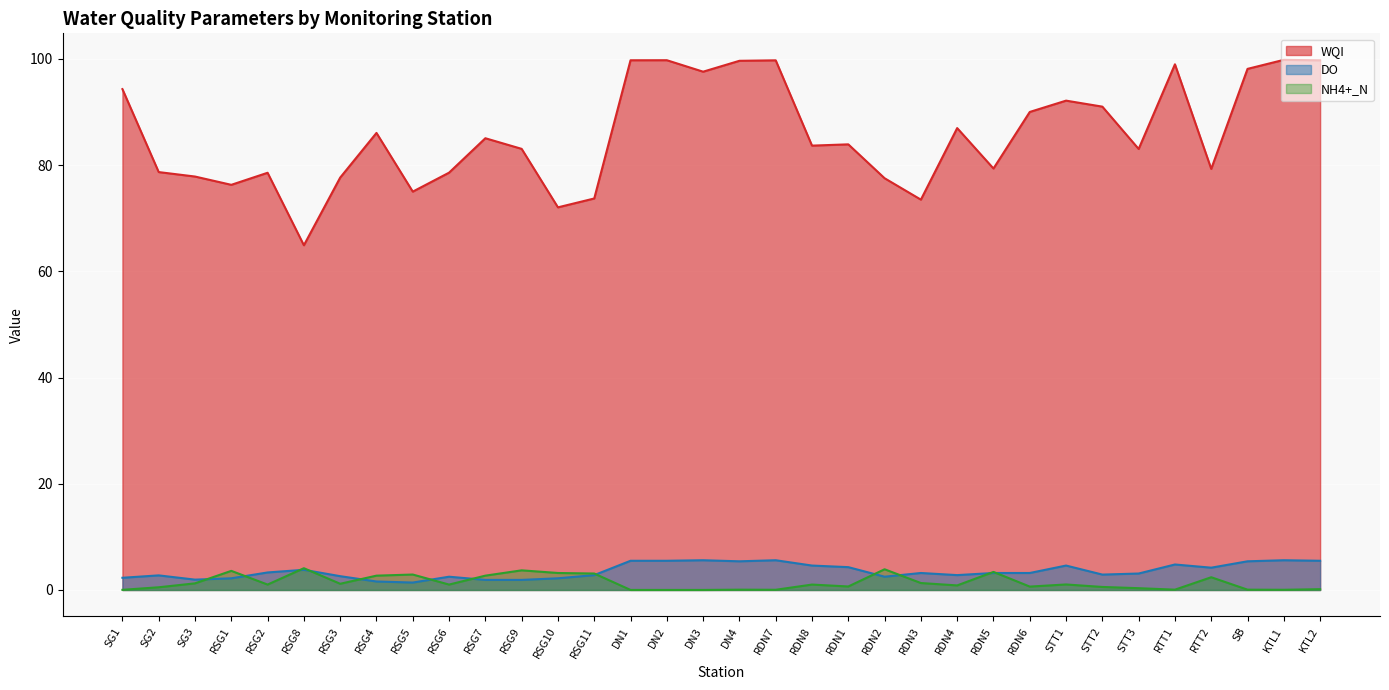

List the labels in order of DO value, largest first.

DN3, RDN7, KTL1, DN1, DN2, KTL2, DN4, SB, RTT1, RDN8, STT1, RDN1, RTT2, RSG8, RSG2, RDN3, RDN5, RDN6, STT3, STT2, RSG11, RDN4, SG2, RSG3, RSG6, RDN2, SG1, RSG1, RSG10, SG3, RSG7, RSG9, RSG4, RSG5